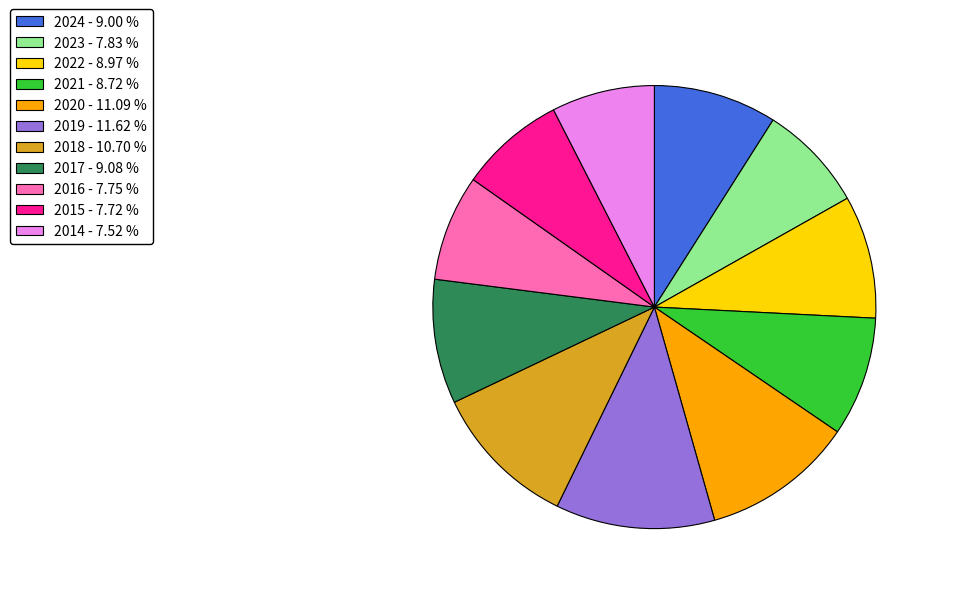

True or false: 2023 accounts for 18% of the total.

False